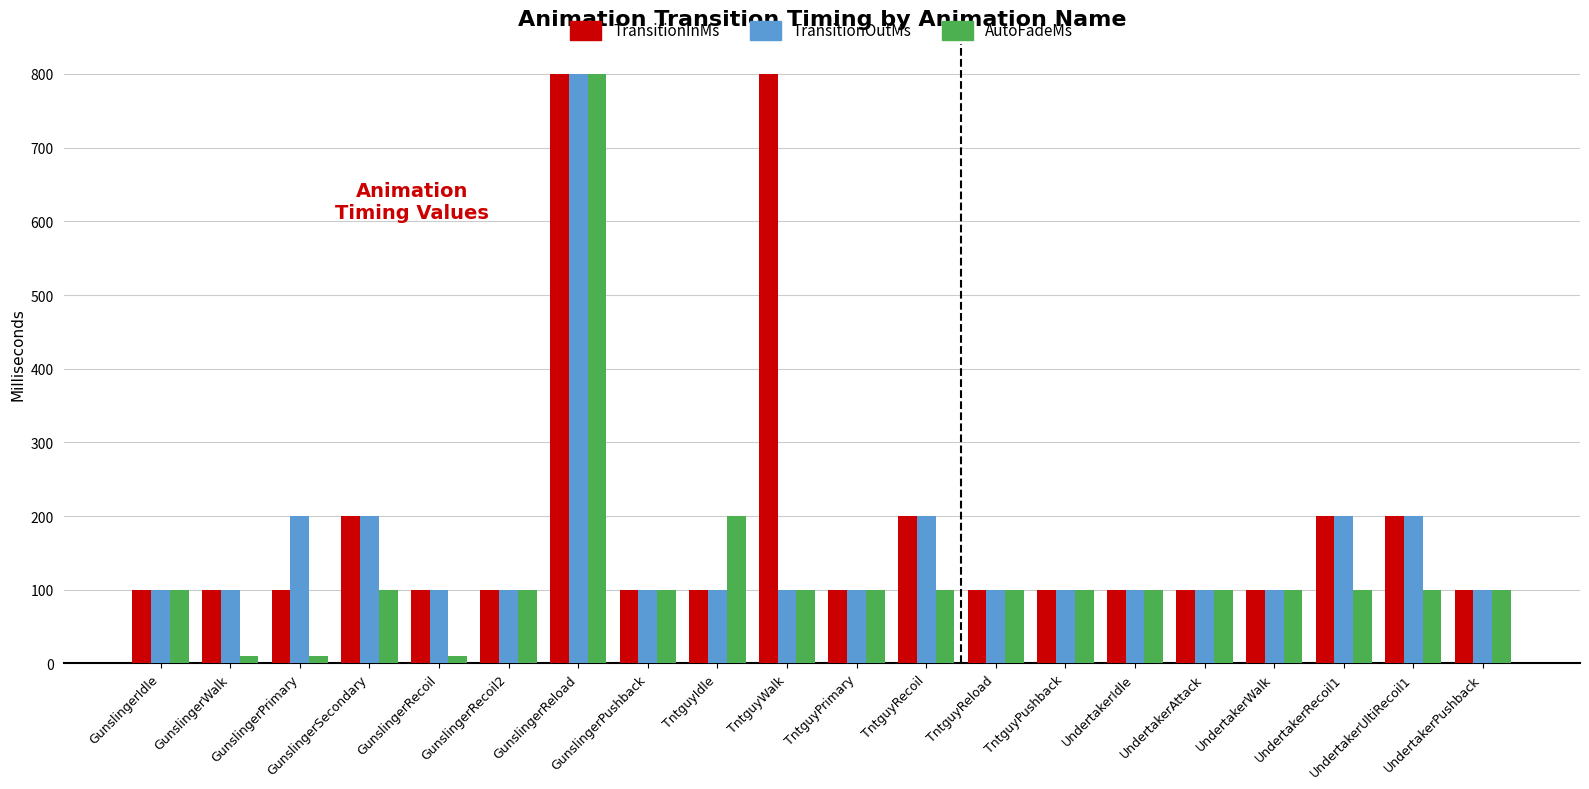

What is the label of the 13th bar from the right?

GunslingerPushback